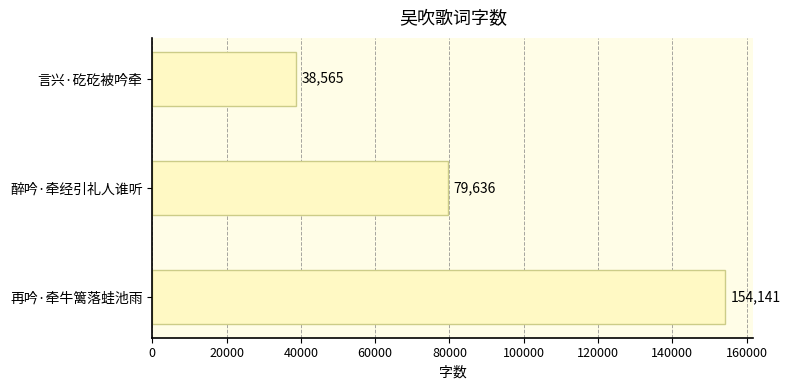

Reading bottom to top, transcribe all the data shown in this chart.

154141	79636	38565